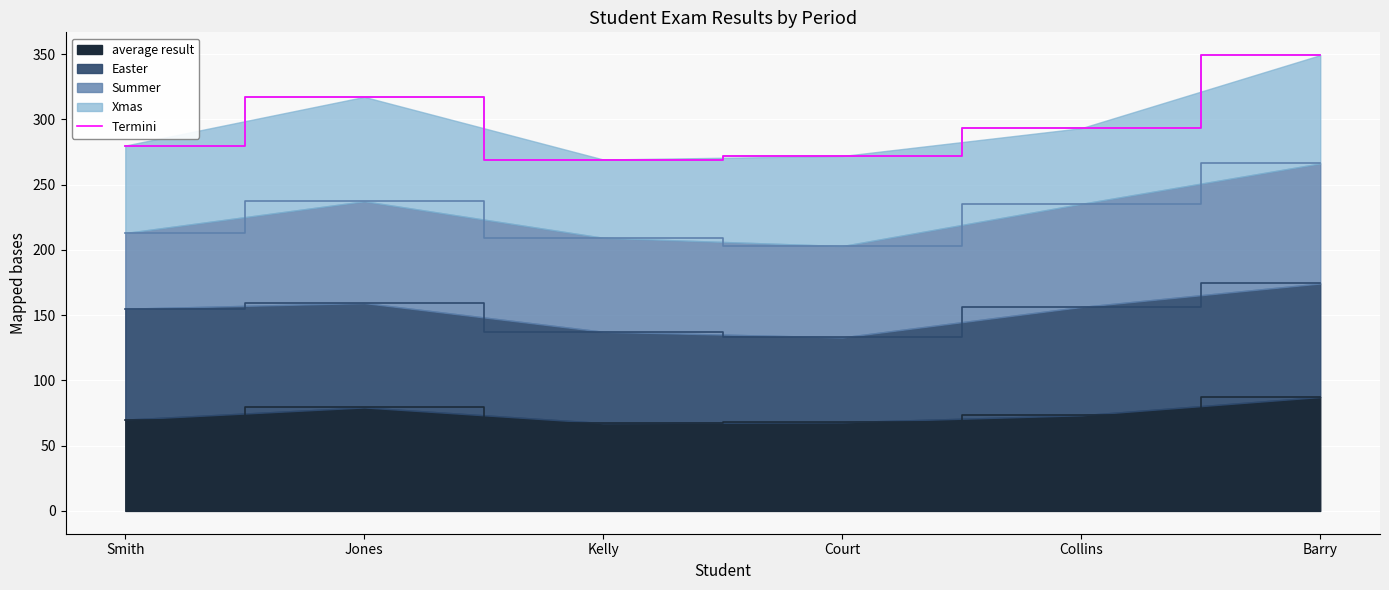

The value at Kelly is 269.3. True or false?

True